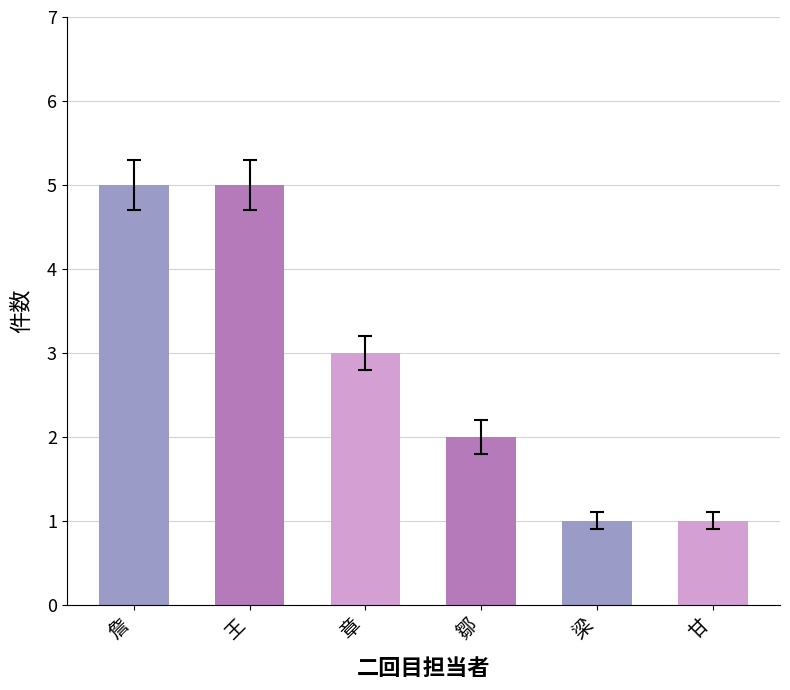

What is the label of the 1st bar from the left?

詹